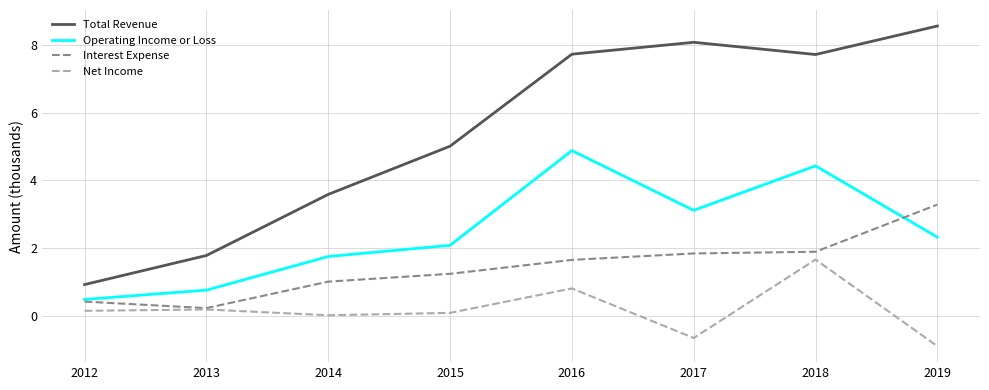

Which category has the highest value across all series?

2019